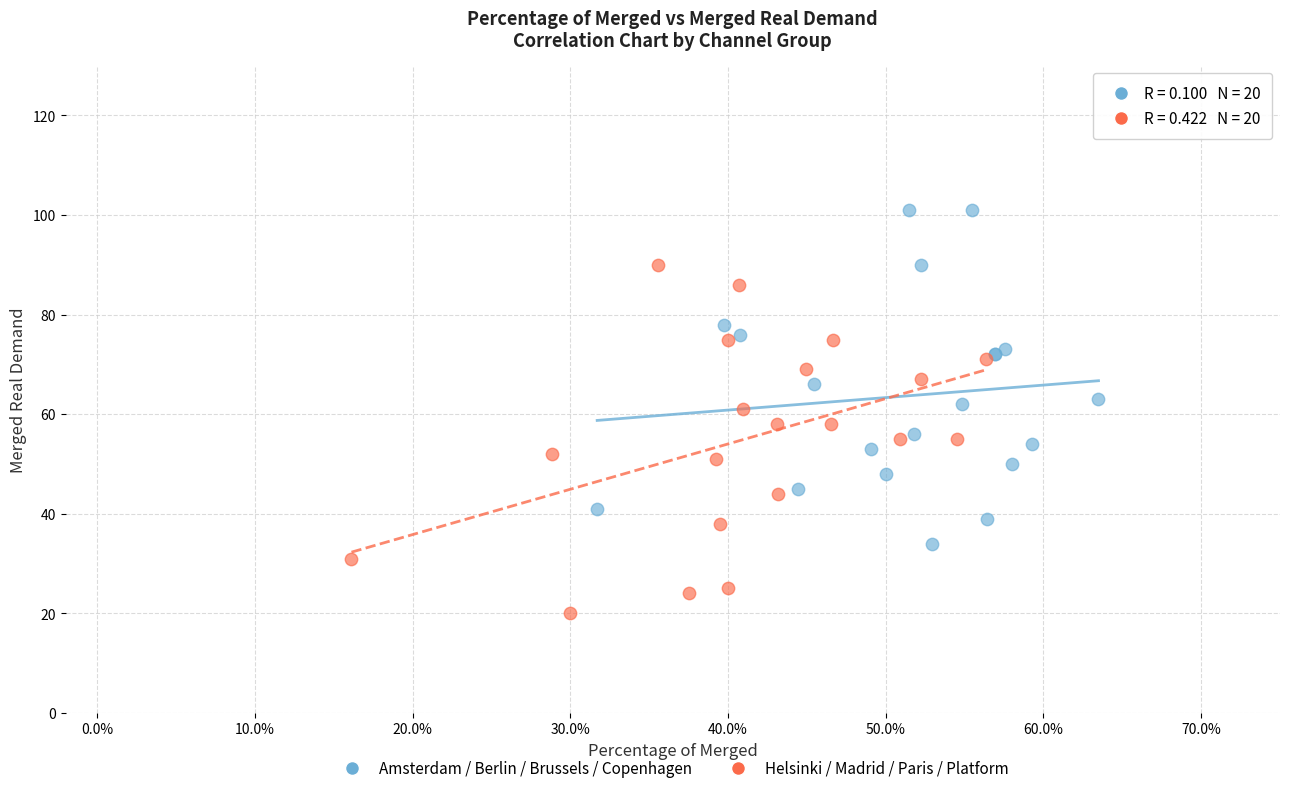

Which series contains the highest Y value?

Amsterdam / Berlin / Brussels / Copenhagen